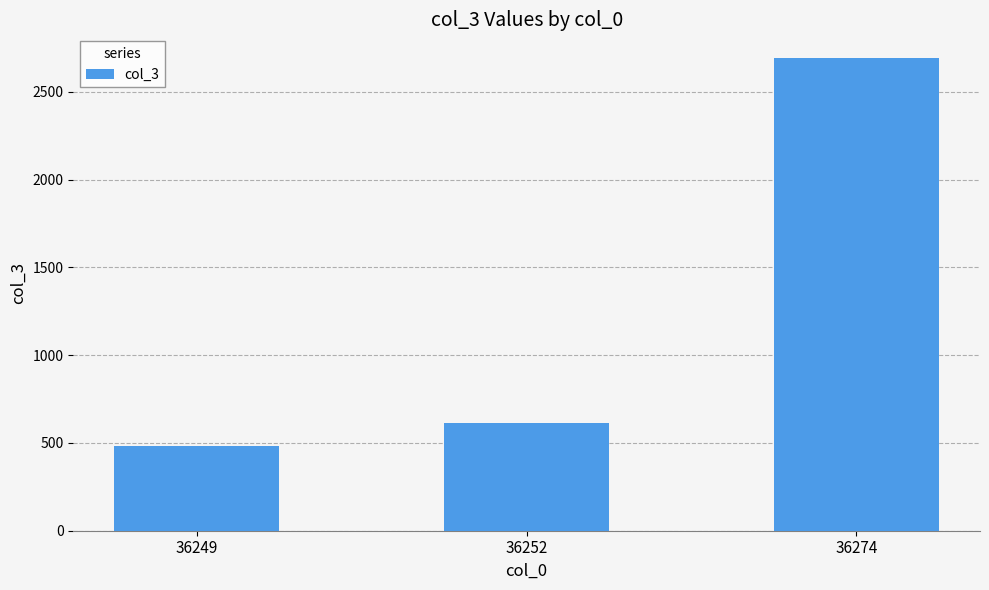

Which label corresponds to the largest value in the chart?

36274